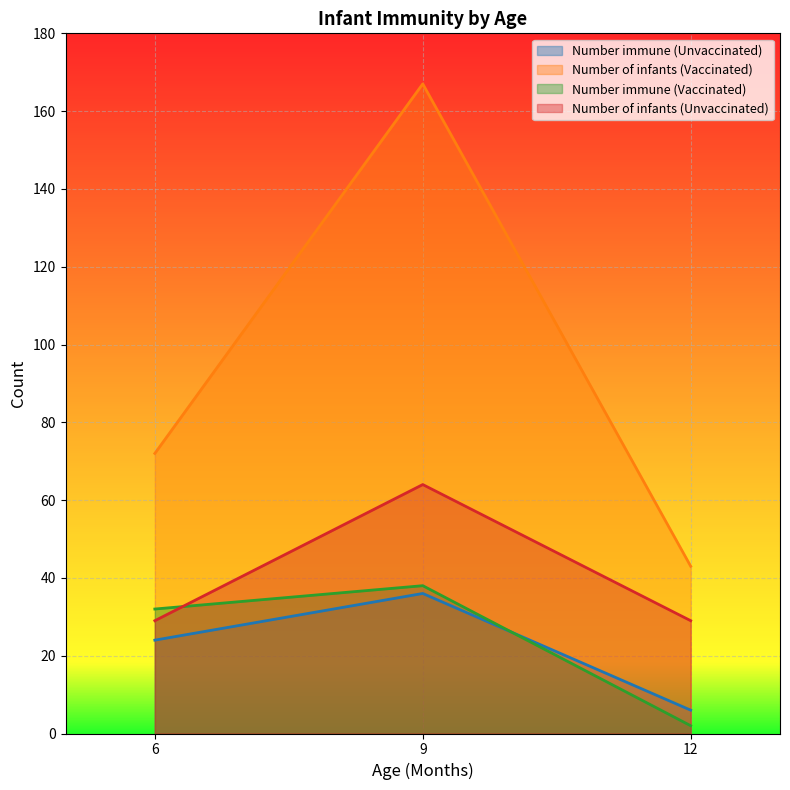

What is the value of the Number immune (Unvaccinated) point at the 1st from the left?

24